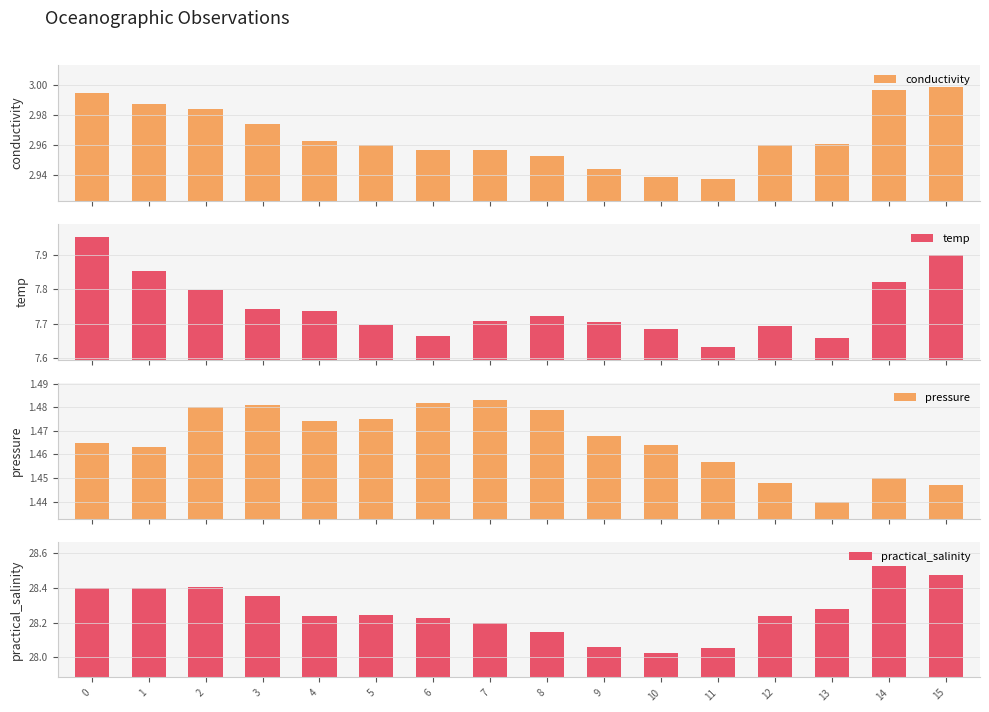

What is the difference between the maximum and second lowest values in the conductivity series?

0.1